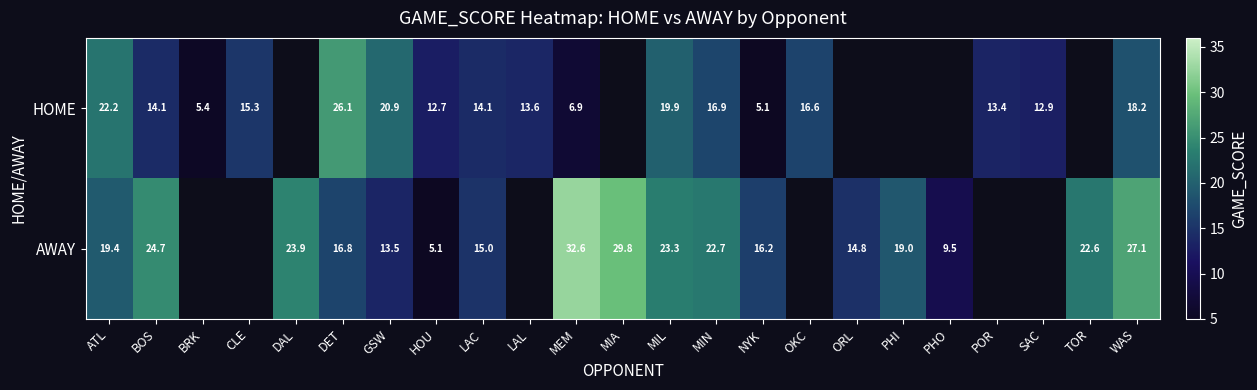

Is it true that AWAY equals 27.1 at WAS?

True